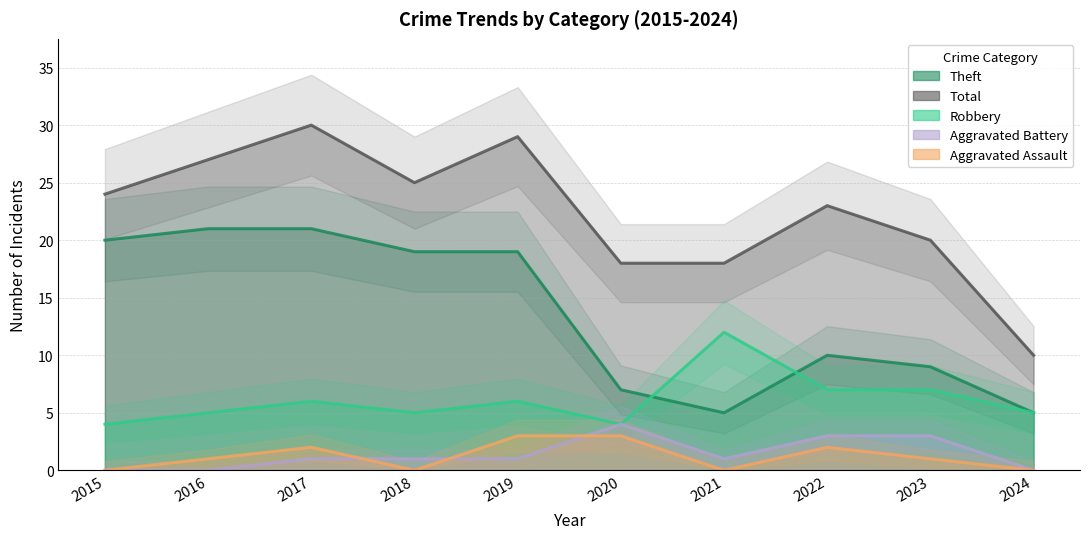

In Aggravated Battery, how many points are higher than both neighbors (excluding endpoints)?

1